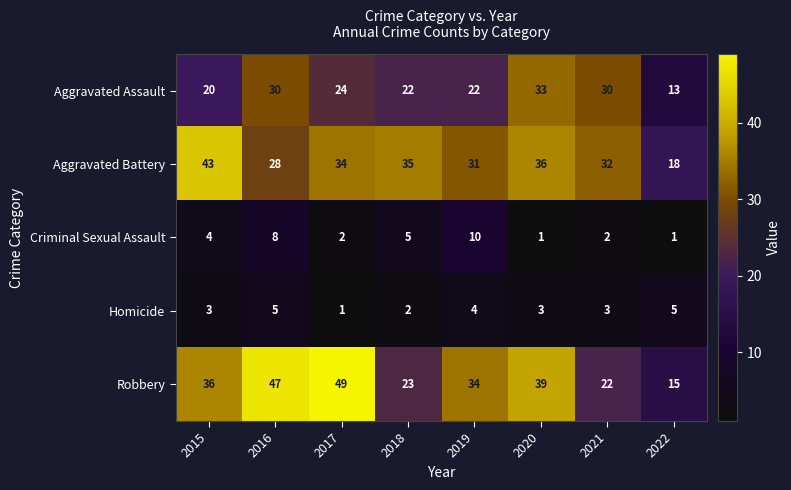

What value does the Robbery series have at 2017, to the nearest 10?

50